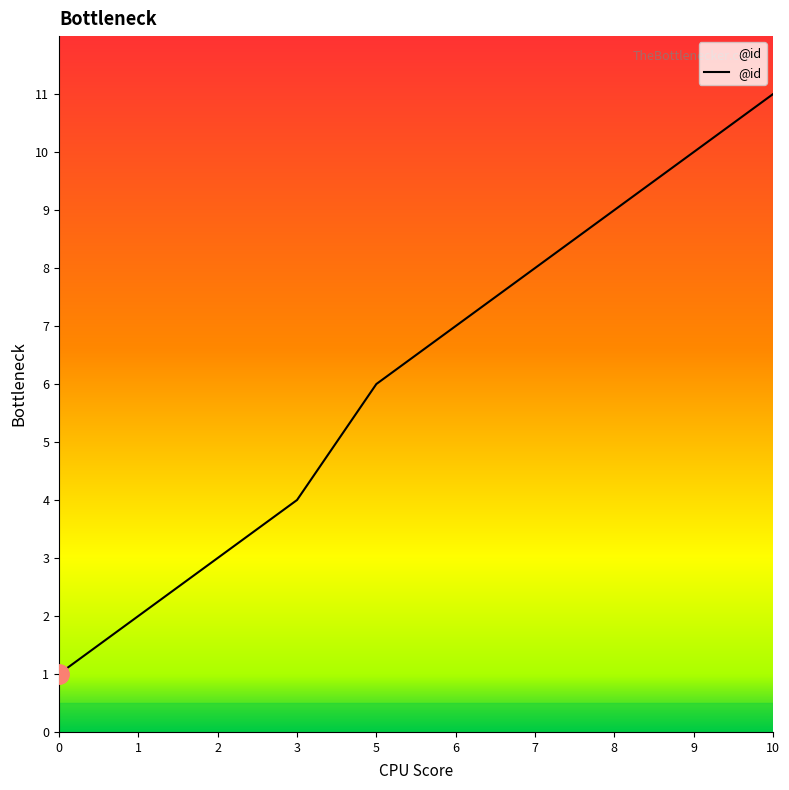

Rank the categories by value from highest to lowest.

10, 9, 8, 7, 6, 5, 3, 2, 1, 0